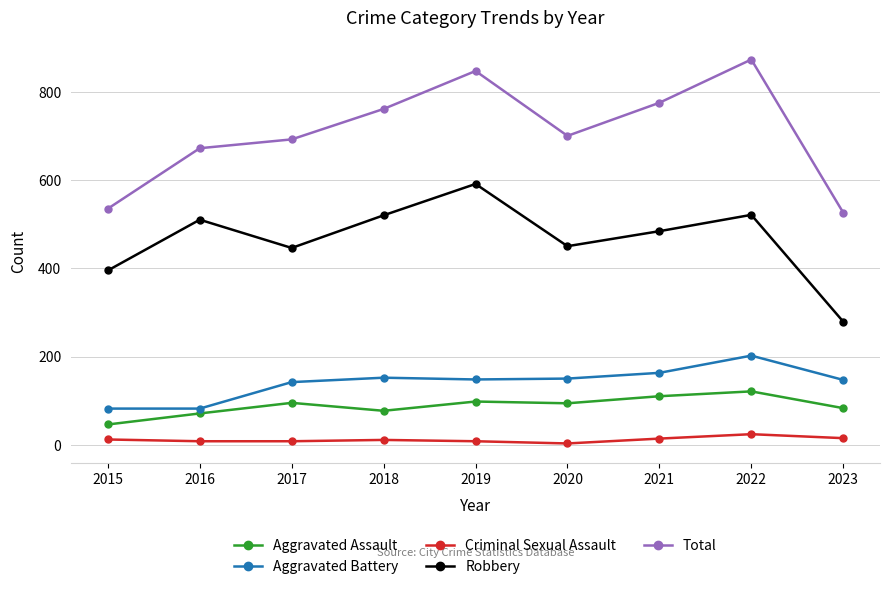

The Aggravated Battery series shows 202 at 2022. True or false?

True